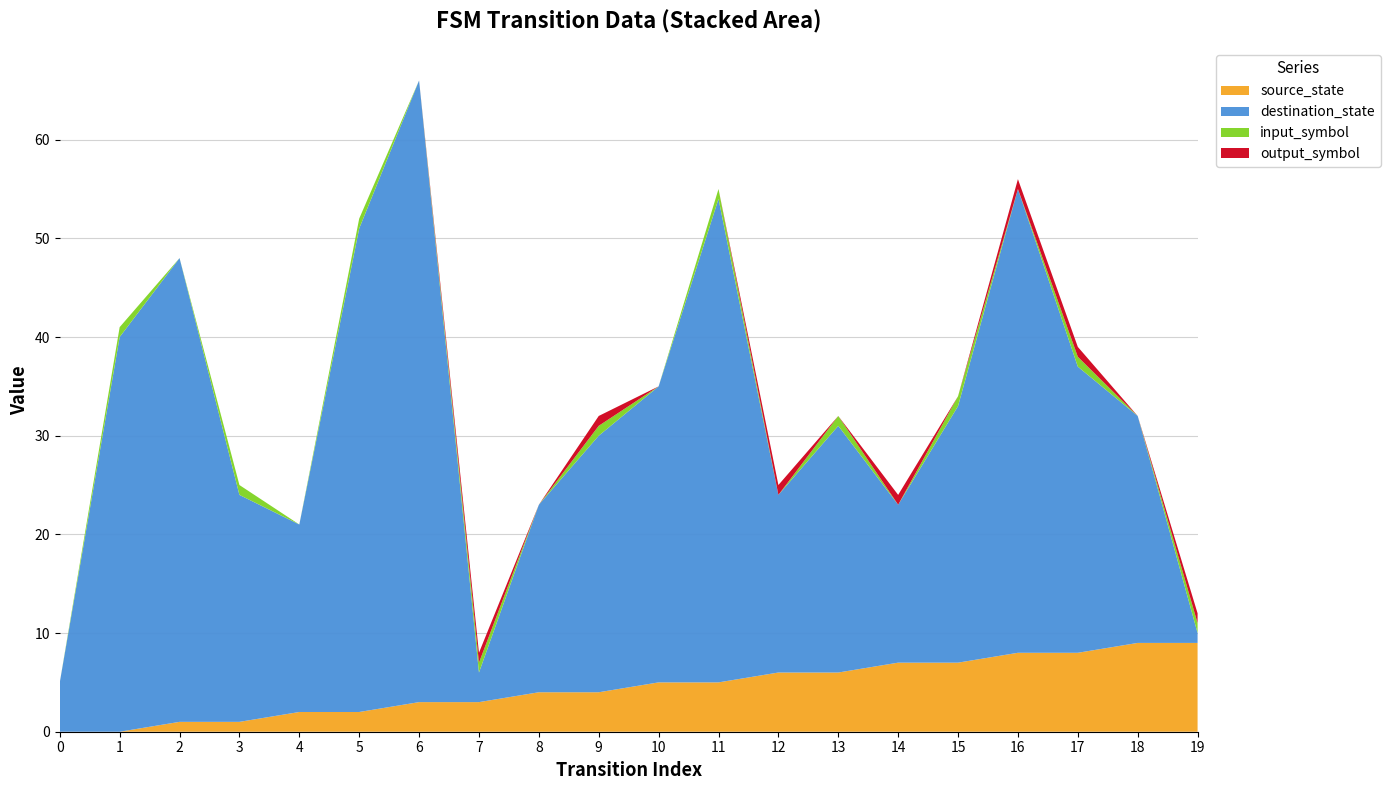

Reading left to right, extract all data points from this chart.

source_state: 0=0	1=0	2=1	3=1	4=2	5=2	6=3	7=3	8=4	9=4	10=5	11=5	12=6	13=6	14=7	15=7	16=8	17=8	18=9	19=9
destination_state: 0=5	1=40	2=47	3=23	4=19	5=49	6=63	7=3	8=19	9=26	10=30	11=49	12=18	13=25	14=16	15=26	16=47	17=29	18=23	19=1
input_symbol: 0=0	1=1	2=0	3=1	4=0	5=1	6=0	7=1	8=0	9=1	10=0	11=1	12=0	13=1	14=0	15=1	16=0	17=1	18=0	19=1
output_symbol: 0=0	1=0	2=0	3=0	4=0	5=0	6=0	7=1	8=0	9=1	10=0	11=0	12=1	13=0	14=1	15=0	16=1	17=1	18=0	19=1